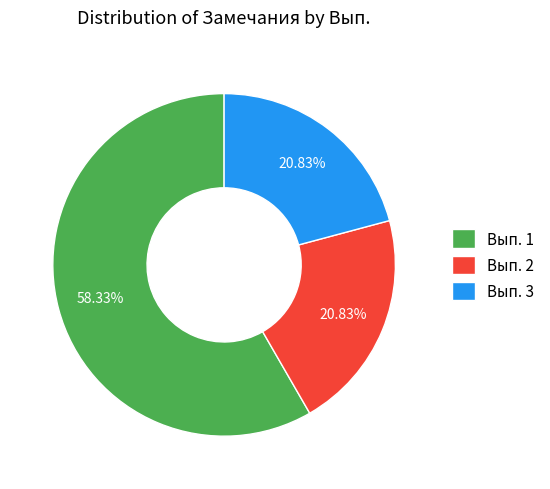

Count the number of slices in the pie.

3